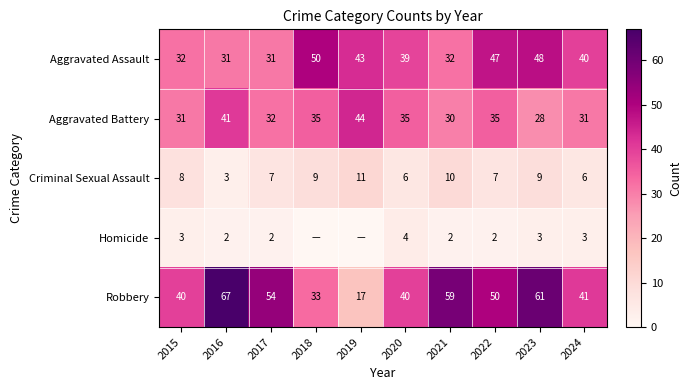

What is the difference between the maximum and minimum values in the Criminal Sexual Assault series?

8